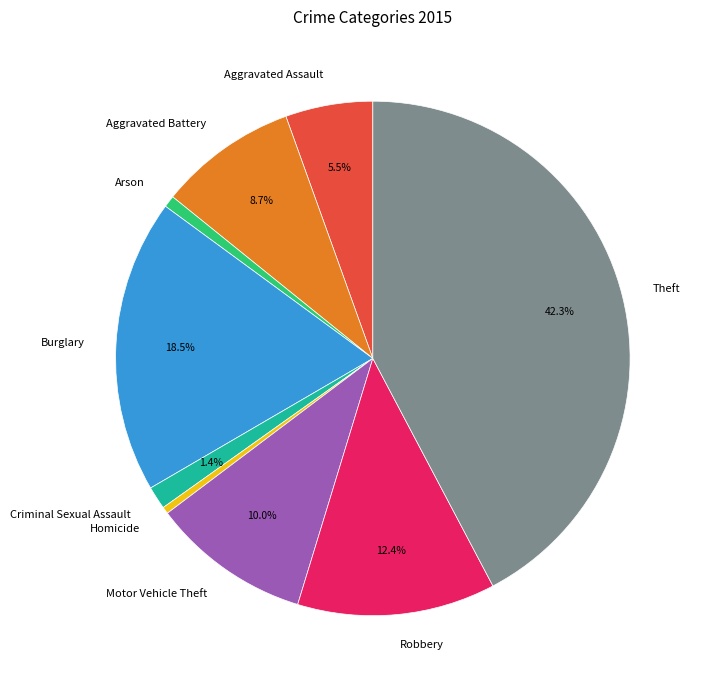

Between Arson and Robbery, which is larger?

Robbery